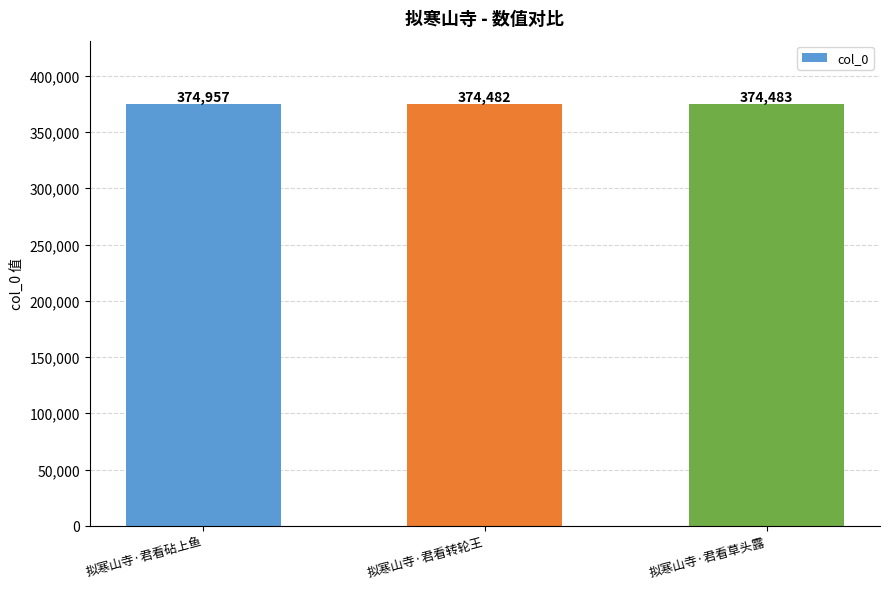

Rank the categories by value from highest to lowest.

拟寒山寺·君看砧上鱼, 拟寒山寺·君看草头露, 拟寒山寺·君看转轮王